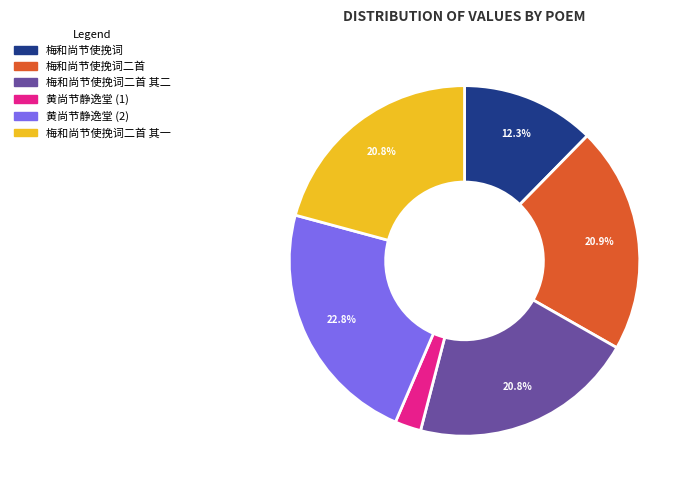

Does any single category account for the majority?

No